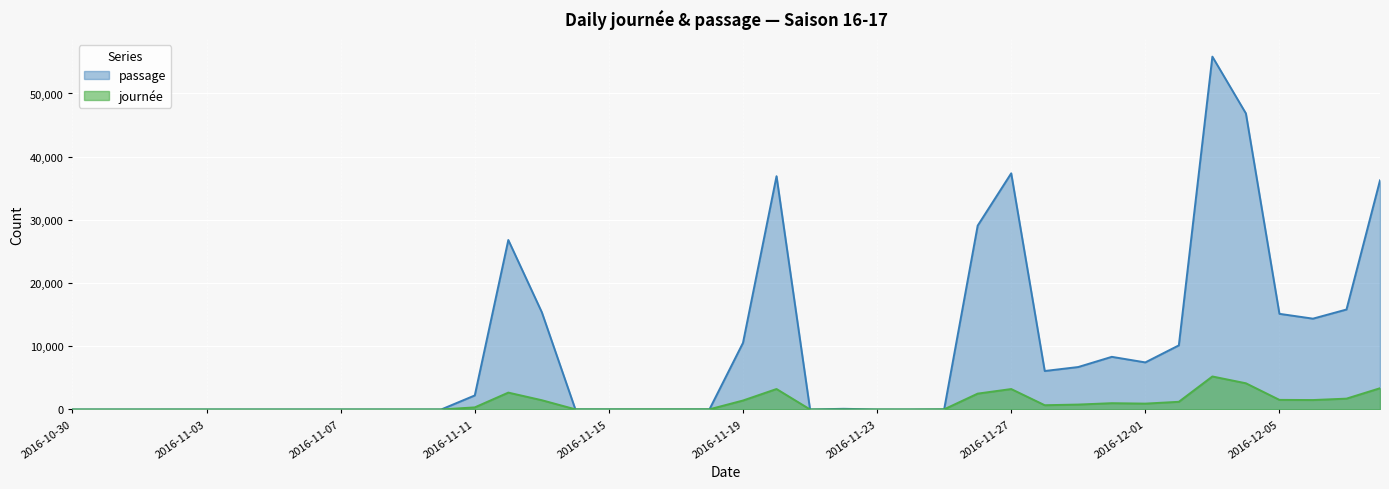

True or false: passage and journée intersect in this chart.

False